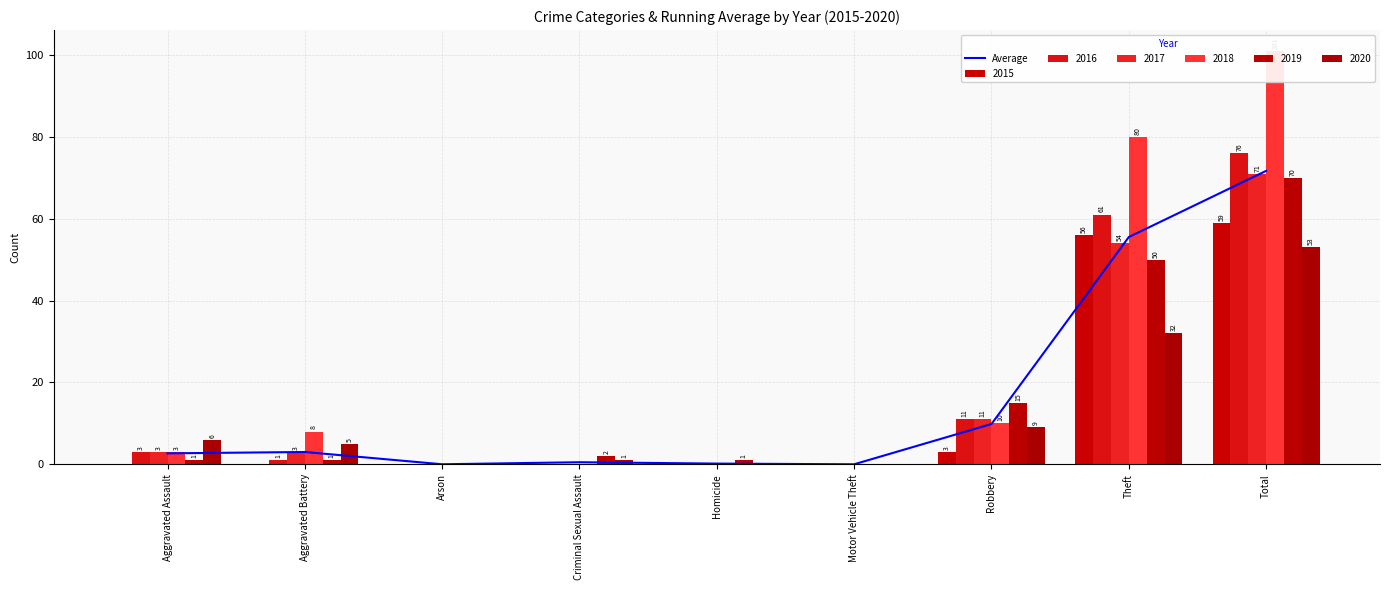

What is the difference between the maximum and second lowest values?

71.7